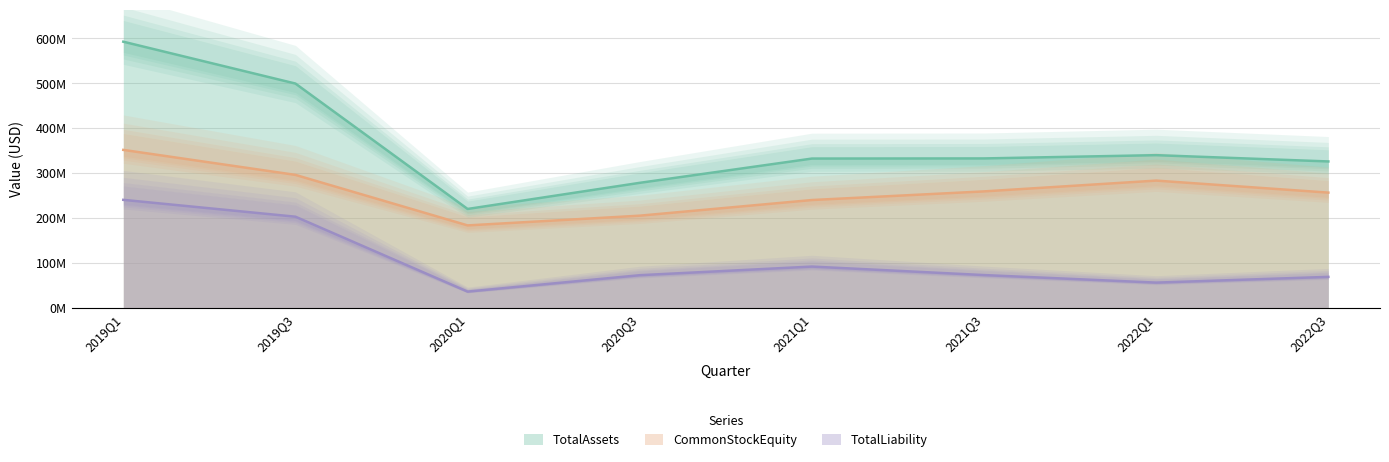

Is the value of CommonStockEquity at 2019Q1 greater than the value of TotalAssets at 2022Q1?

Yes